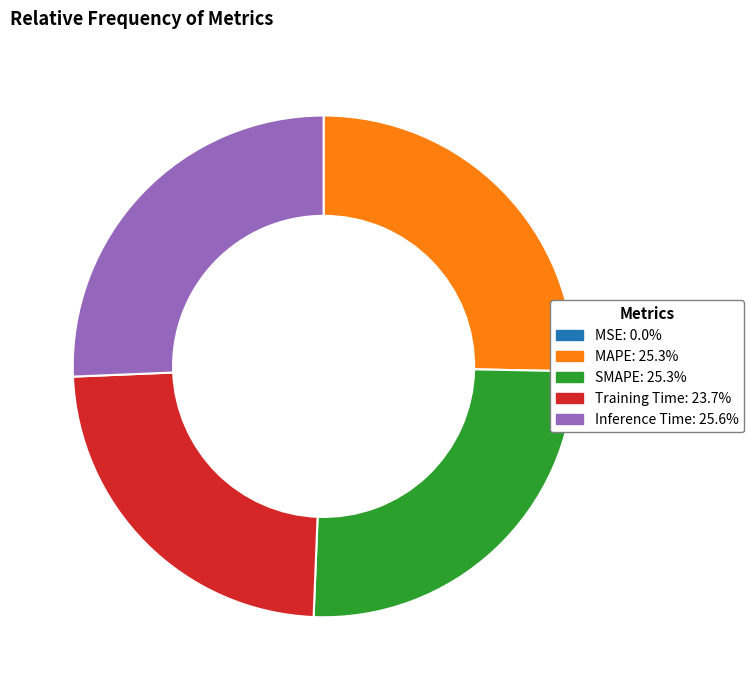

Does MAPE account for over 50% of the chart?

No